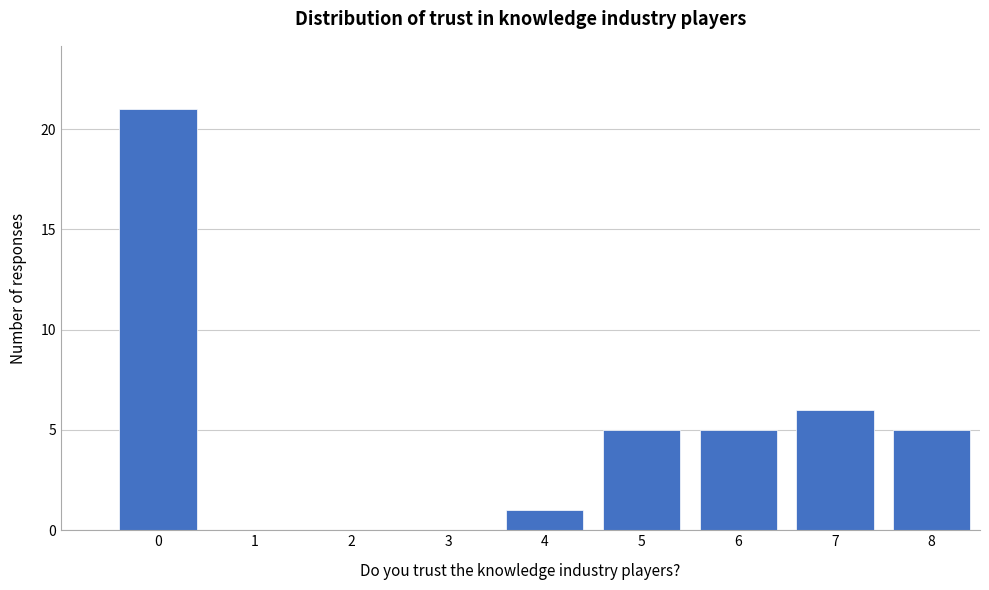

Reading left to right, list all the values displayed in this chart.

0=21	1=0	2=0	3=0	4=1	5=5	6=5	7=6	8=5